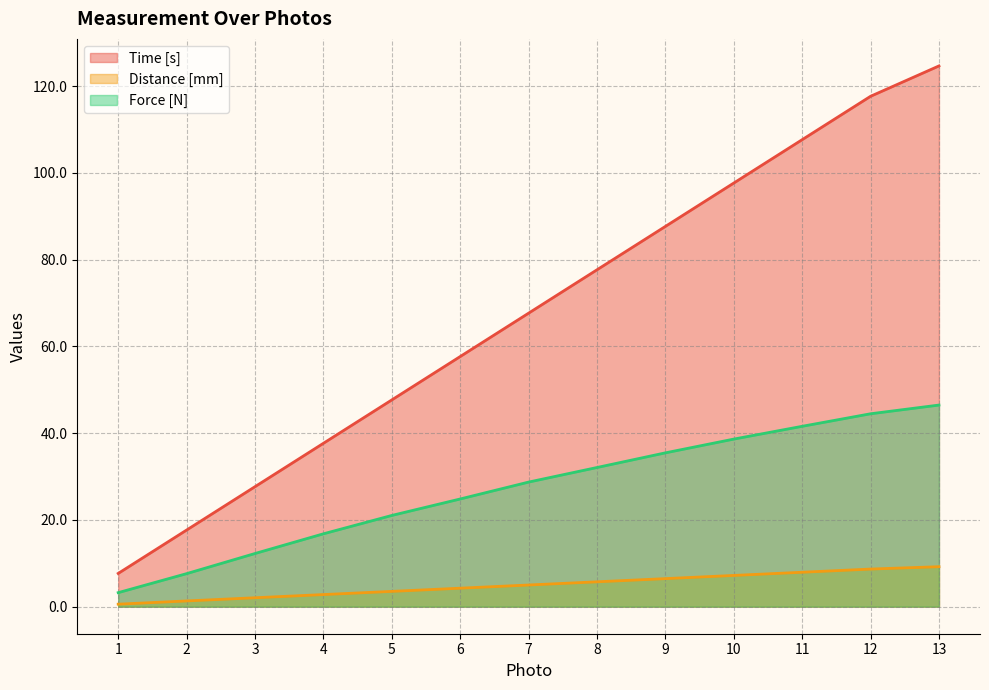

True or false: Time [s] and Distance [mm] intersect in this chart.

False